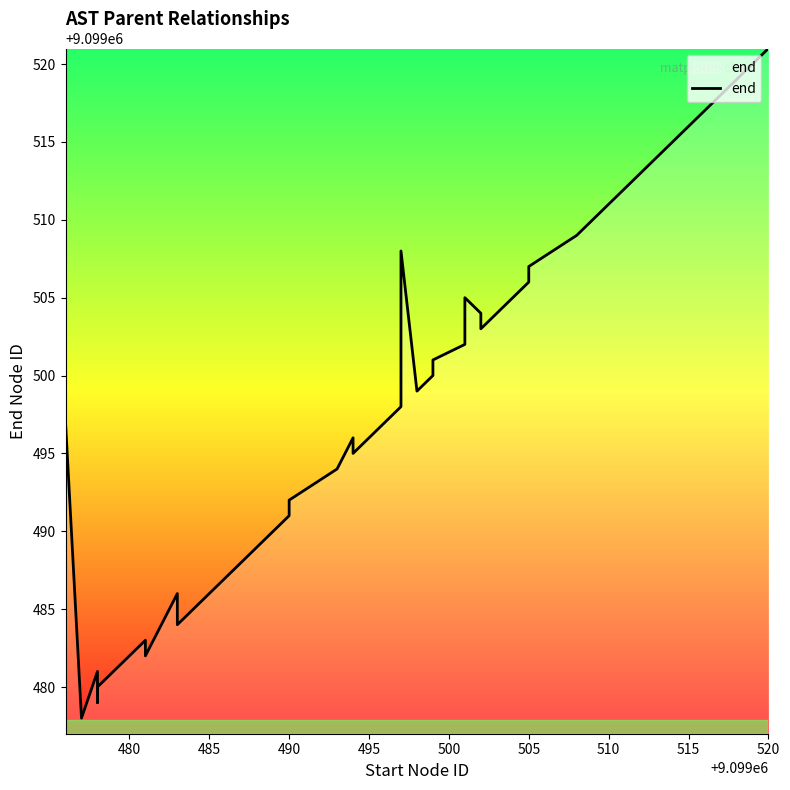

The value at 35 is 5386304. True or false?

False